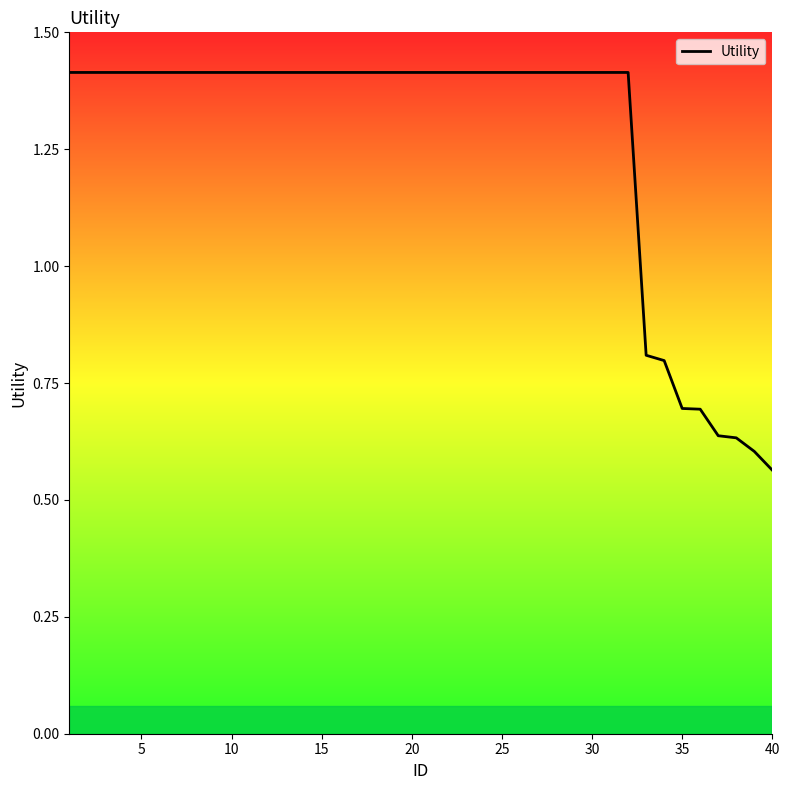

What is the difference between the maximum and minimum values?

0.9